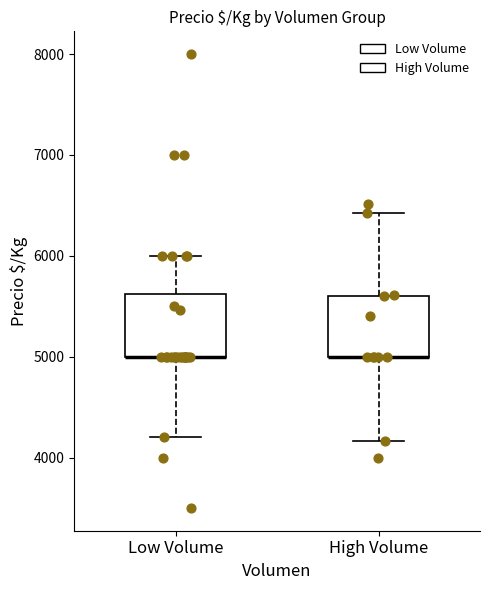

Reading left to right, transcribe this box plot: for each box, give where its median line is, the range the box spans, and where its two whiskers end, as read against the y-axis. The values are not printed on the chart, so give them approximately, as read against the axis.

Low Volume: median 5000 (drawn on the box's lower edge), box 5000 to 5600, whiskers 4200 to 6000
High Volume: median 5000 (drawn on the box's lower edge), box 5000 to 5600, whiskers 4200 to 6400